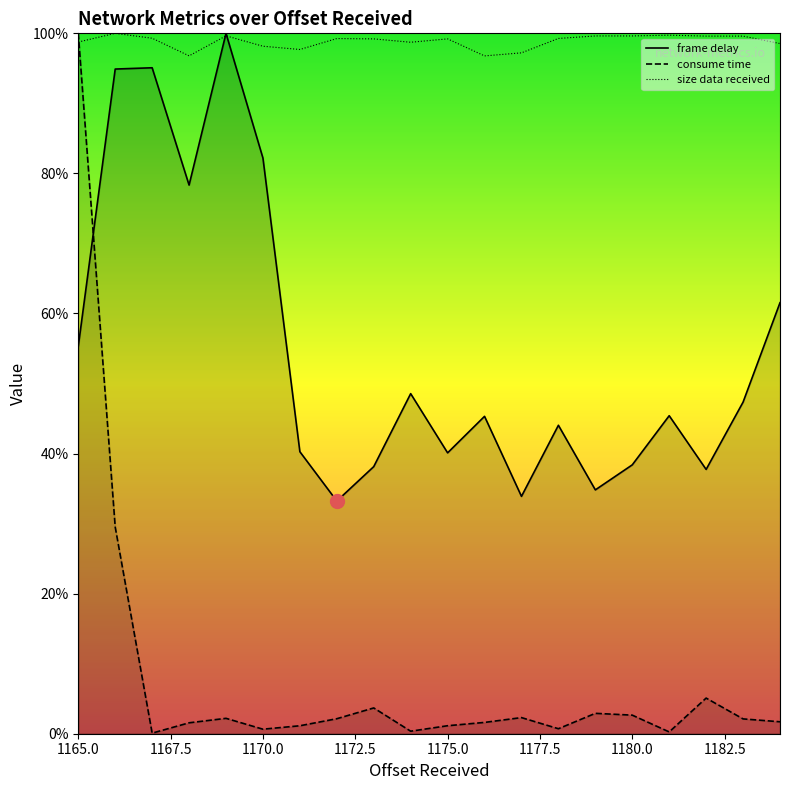

Rank the series at 1166 from lowest to highest value.

consume time, frame delay, size data received